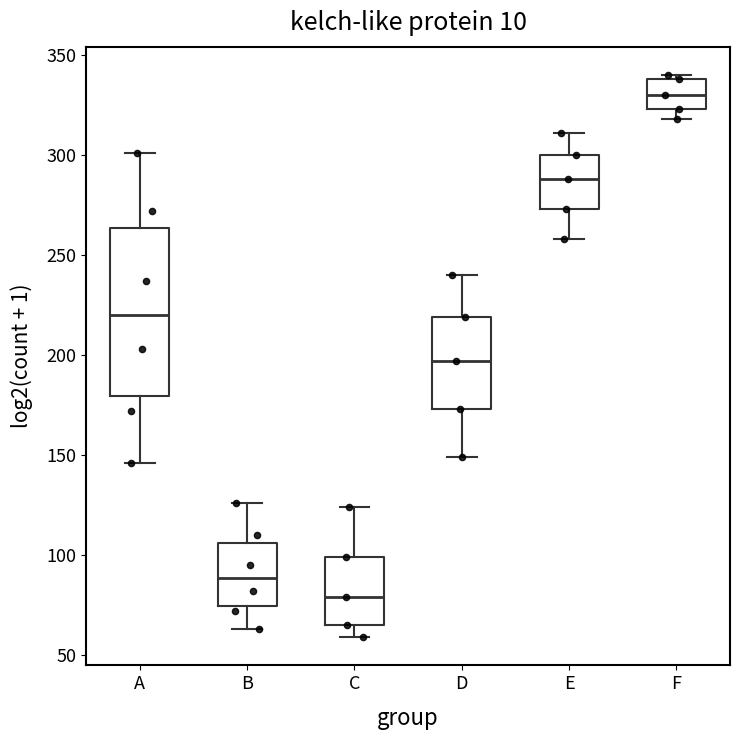

Which box is the tallest, from its lower edge to its upper edge?

A